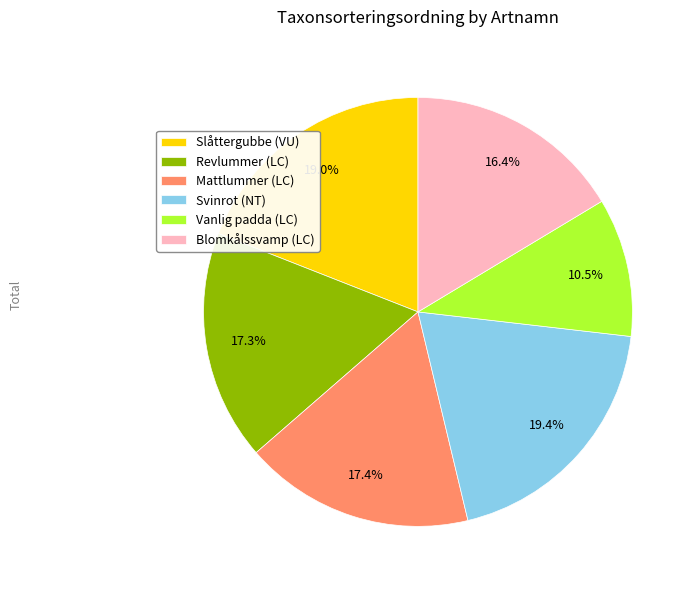

Which category has the smallest portion of the pie?

Vanlig padda (LC)